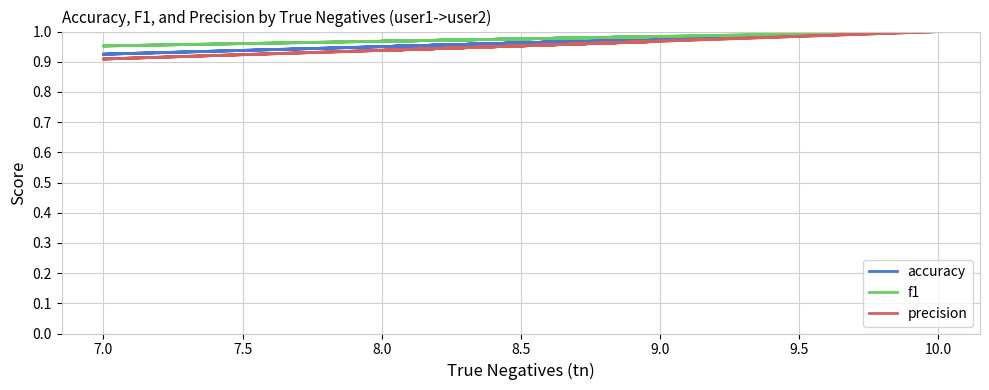

Count the accuracy values in the range 0 to 1.

20